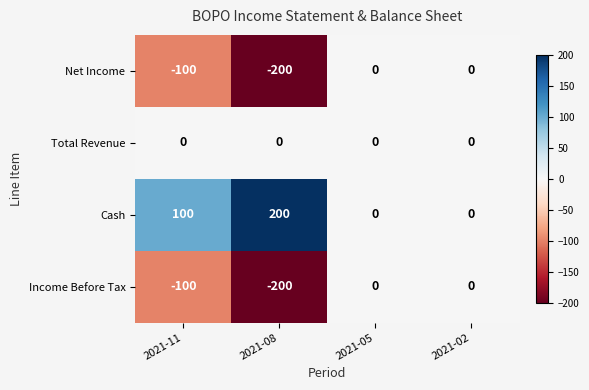

At which category does the chart reach its peak across all series?

2021-08